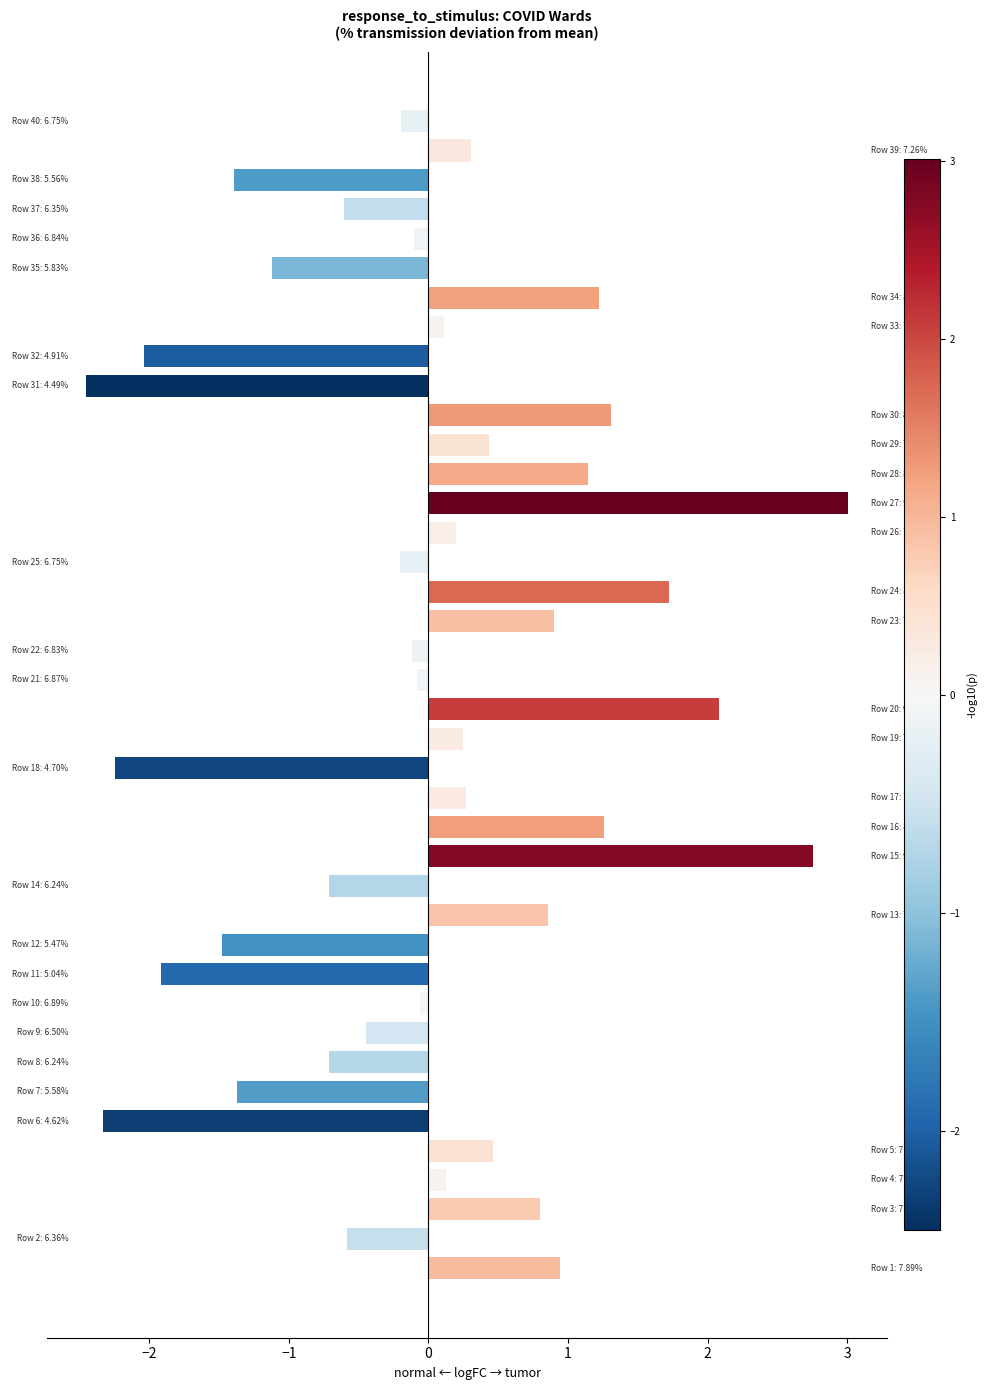

What is the difference between the maximum and minimum values?

5.5